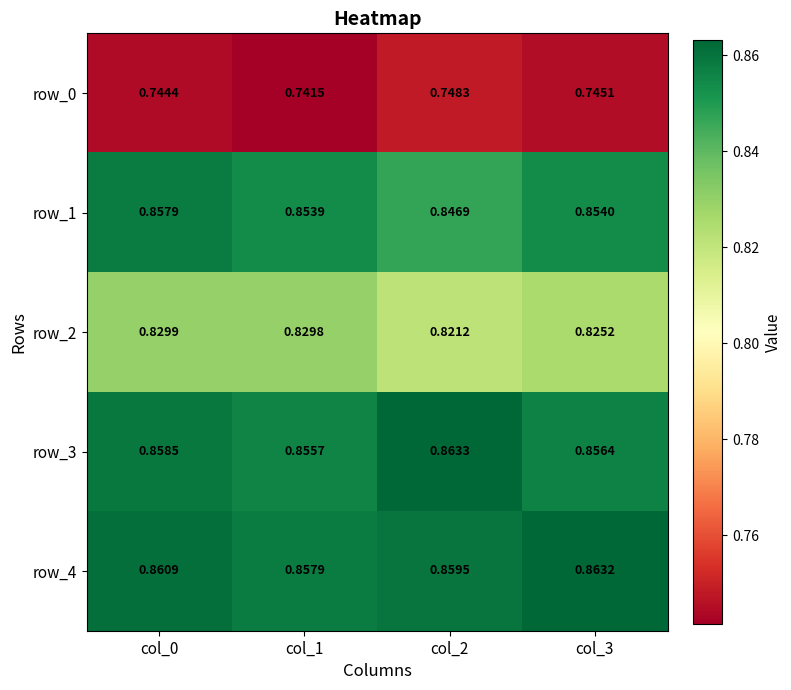

Is the value of row_0 at col_0 greater than the value of row_3 at col_2?

No